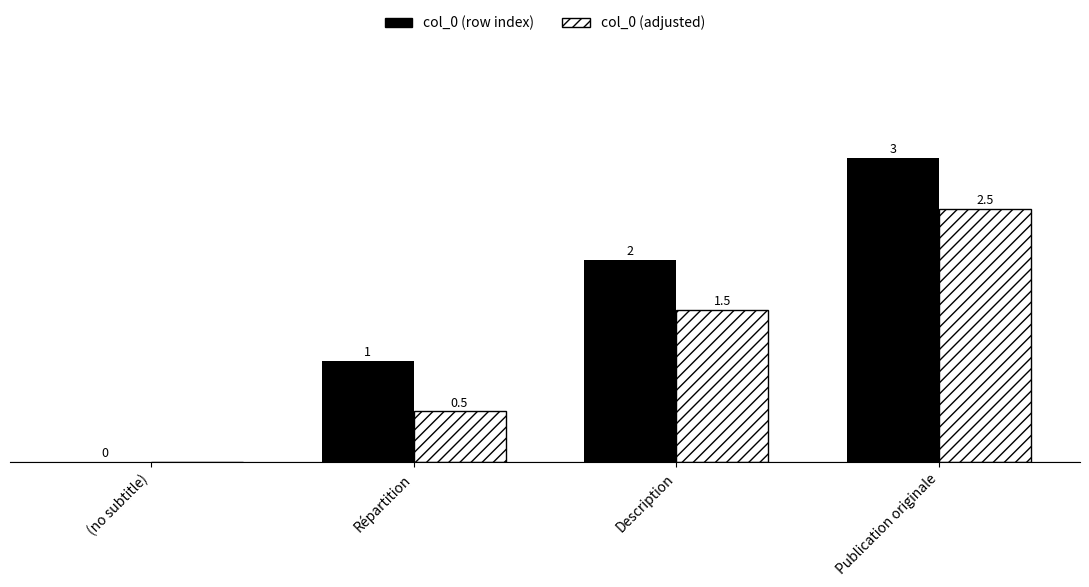

At which category is the sum across all series the highest?

Publication originale